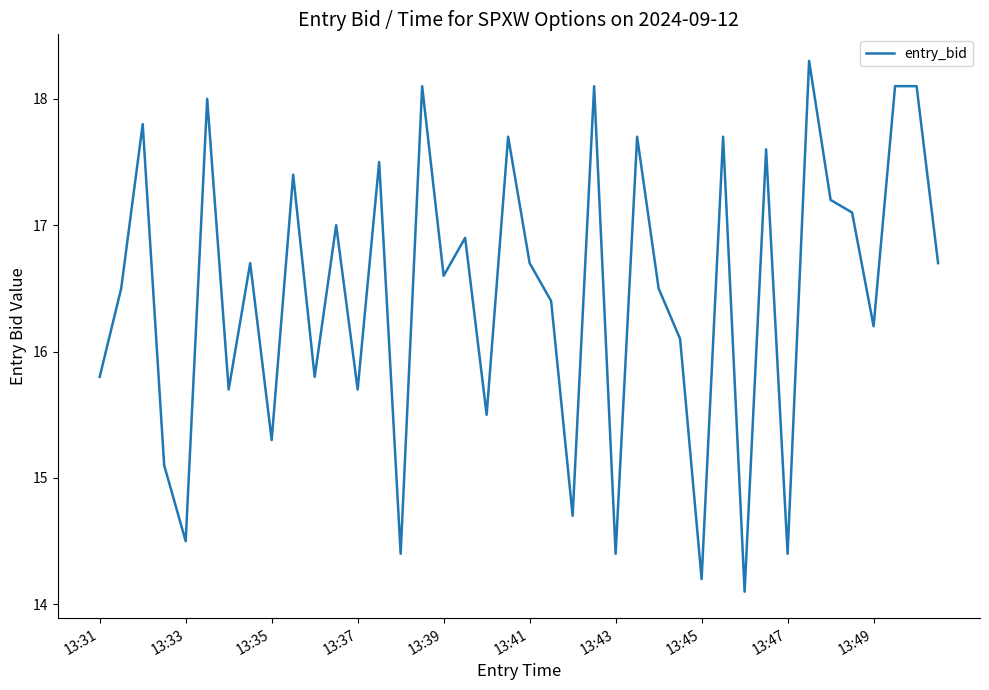

Is this an area chart (filled region under the line)?

No